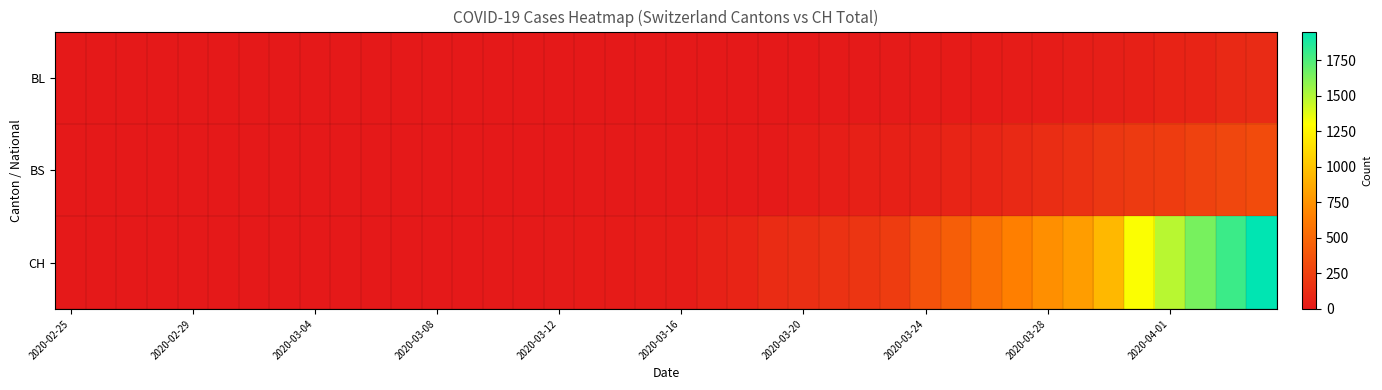

Which label corresponds to the smallest value in the chart?

2020-02-25